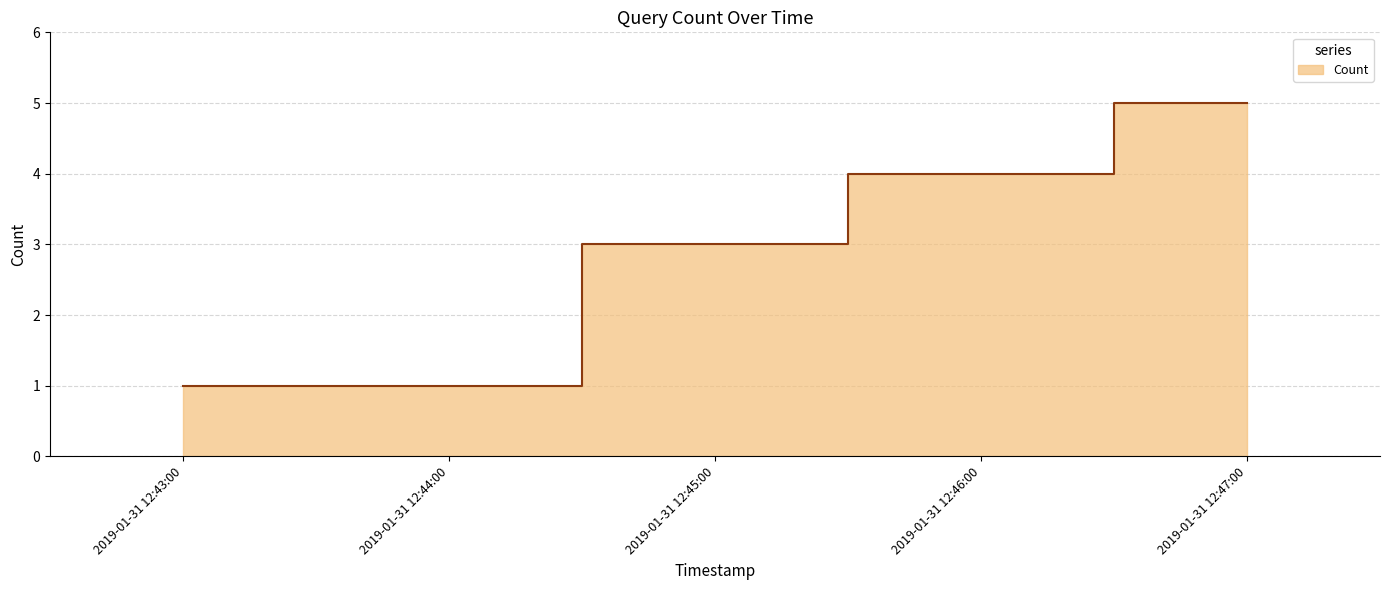

How many values are between 1 and 4?

4